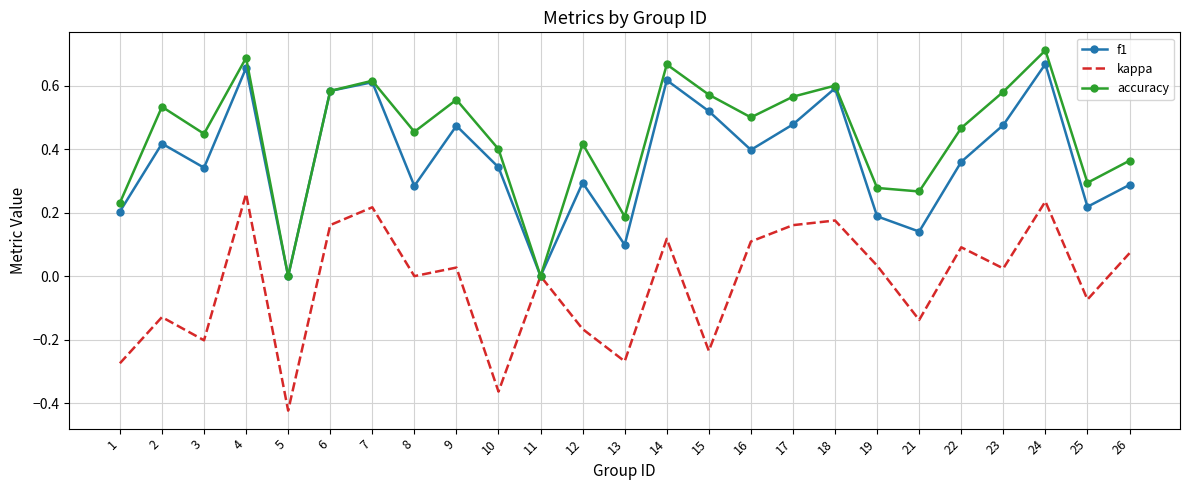

The value of kappa at 12 is -0.2. True or false?

True